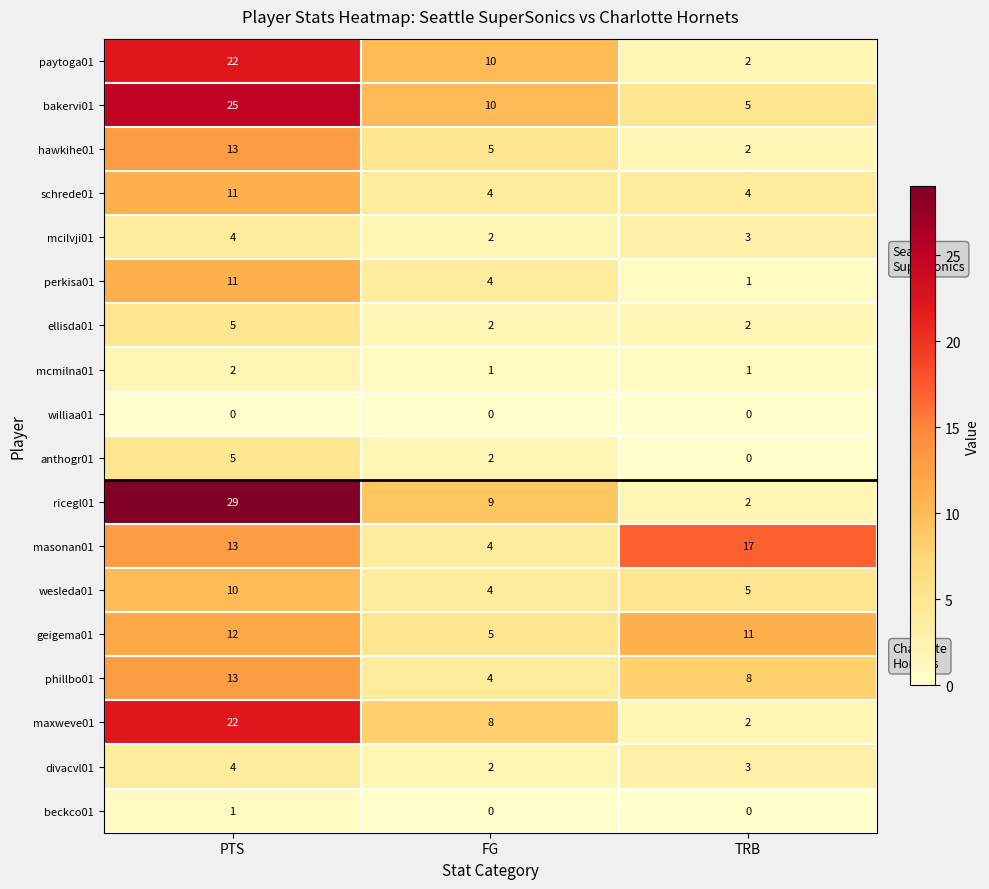

Which category has the highest value across all series?

PTS